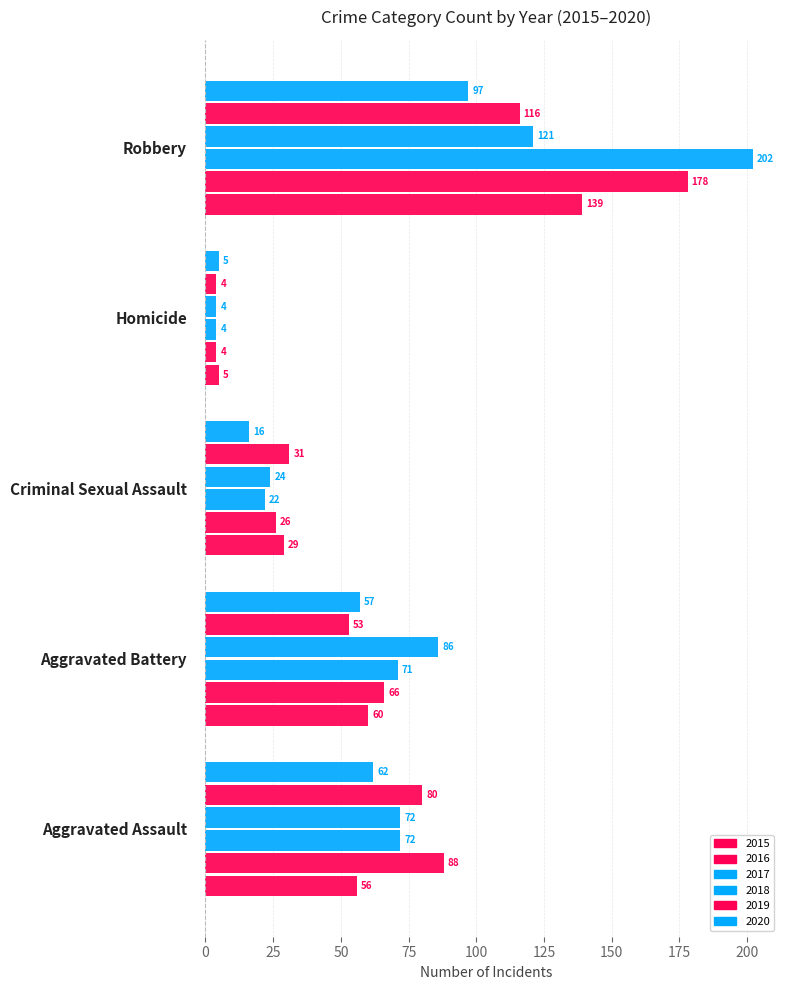

What is the sum of all 2020 values?

237